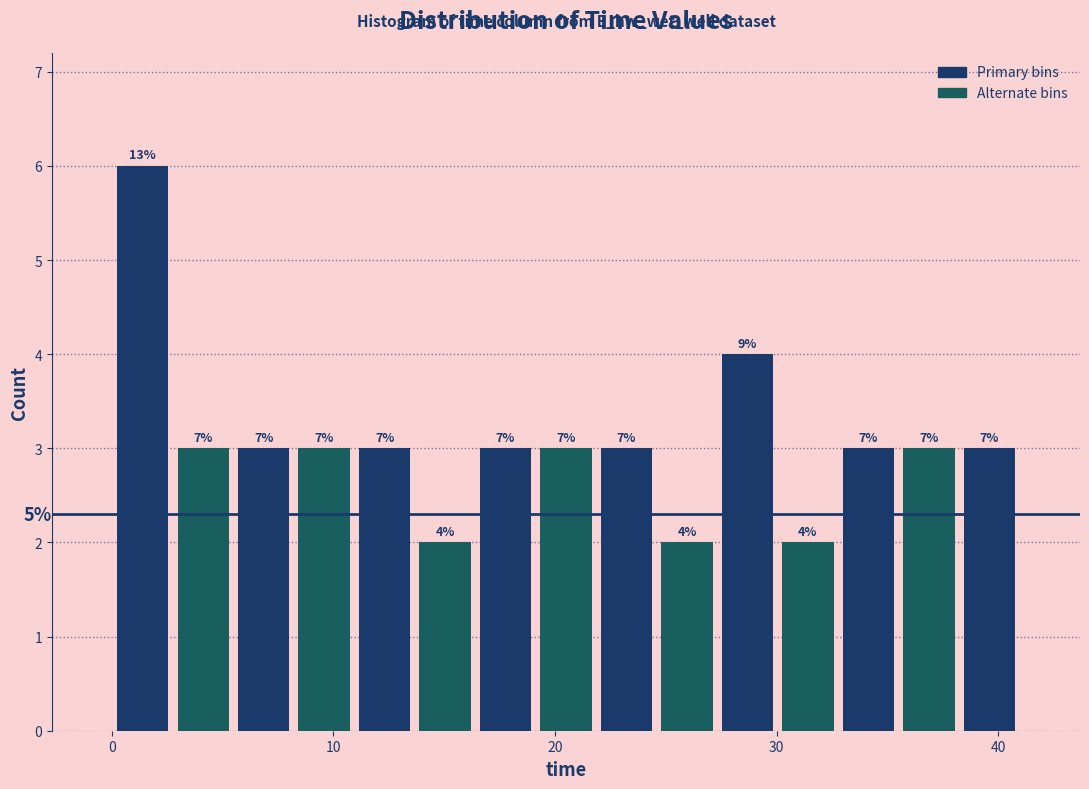

Read against the x-axis, roughly where is the centre of the tallest bar?

1